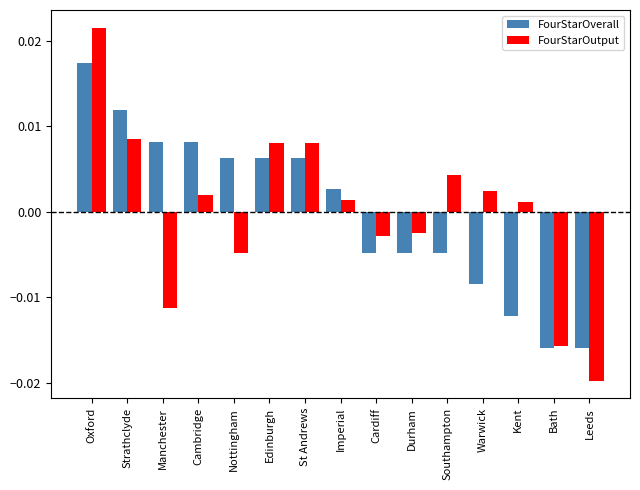

Which category has the lowest value in the FourStarOutput series?

Leeds